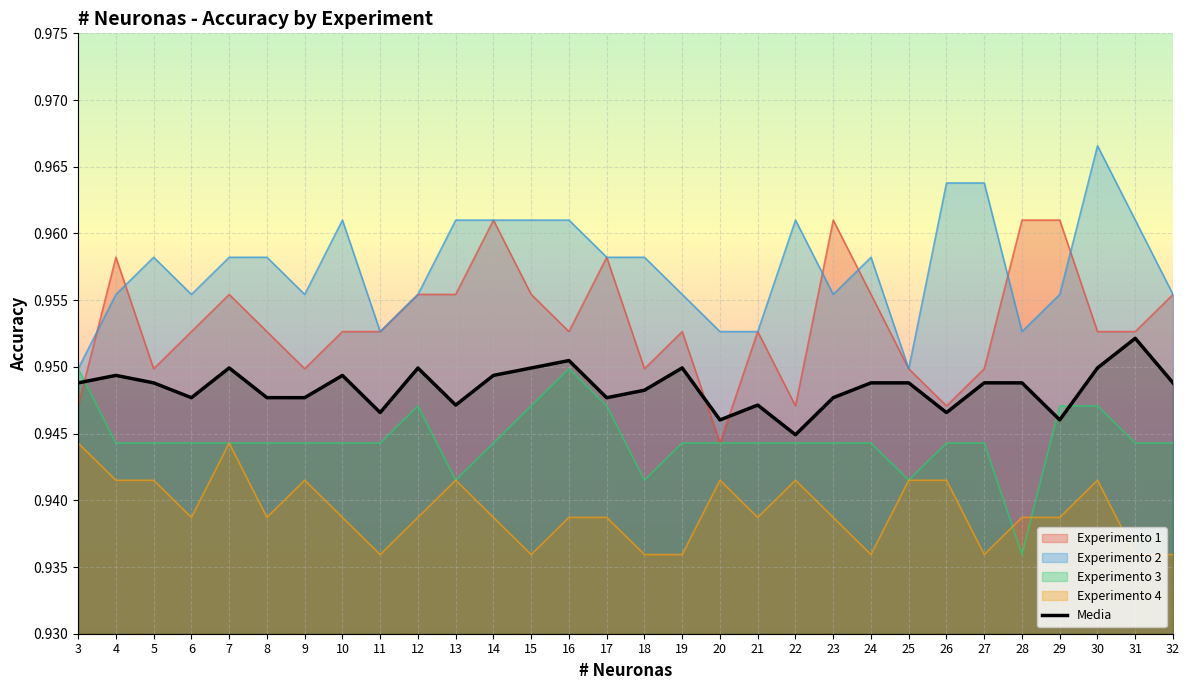

How many interior local peaks (higher than both neighbors) does the data have?

9